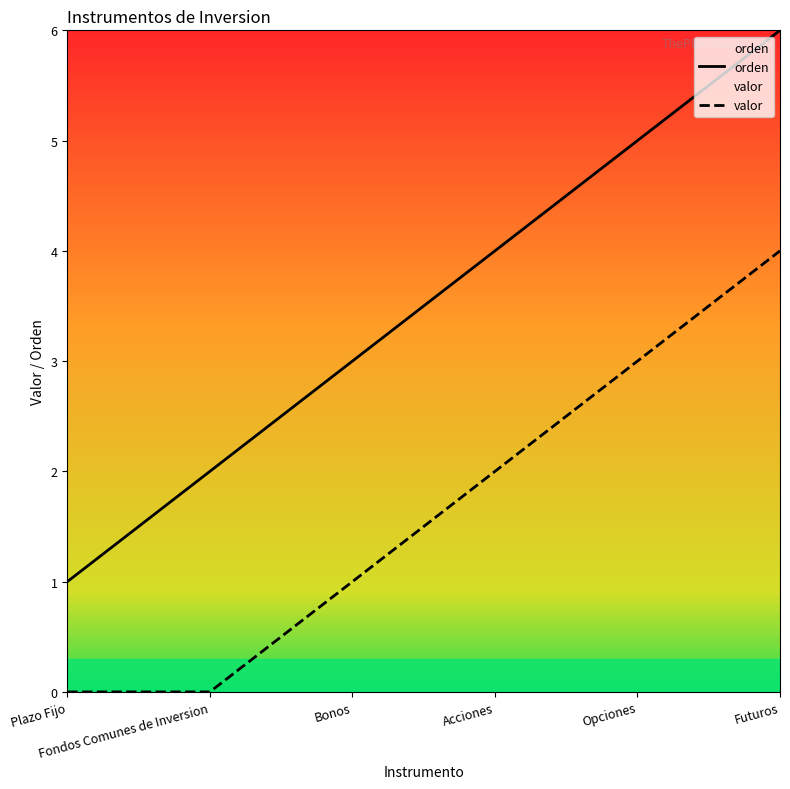

Reading left to right, extract all data points from this chart.

orden: Plazo Fijo=1	Fondos Comunes de Inversion=2	Bonos=3	Acciones=4	Opciones=5	Futuros=6
valor: Plazo Fijo=0	Fondos Comunes de Inversion=0	Bonos=1	Acciones=2	Opciones=3	Futuros=4